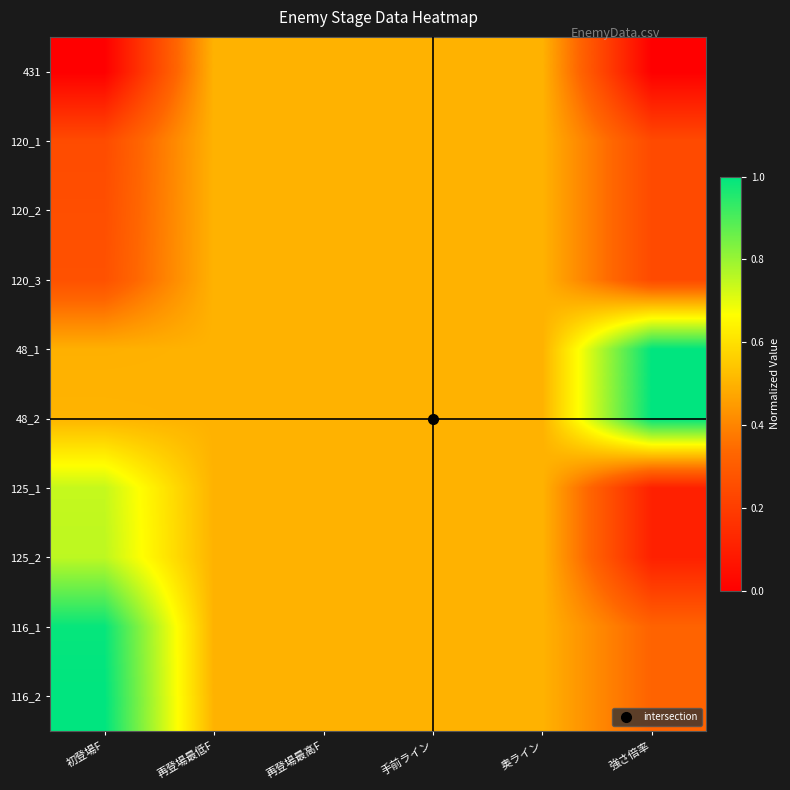

Rank the series by their maximum value, from lowest to highest.

431, 120_1, 120_2, 120_3, 125_1, 125_2, 116_1, 48_1, 48_2, 116_2